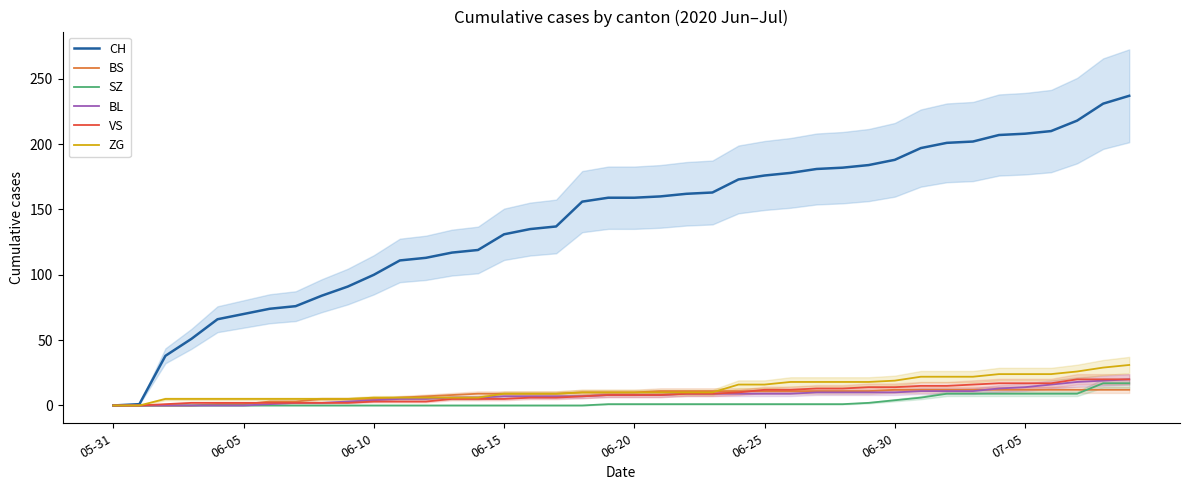

What is the spread (max minus min) of values at 33?

193